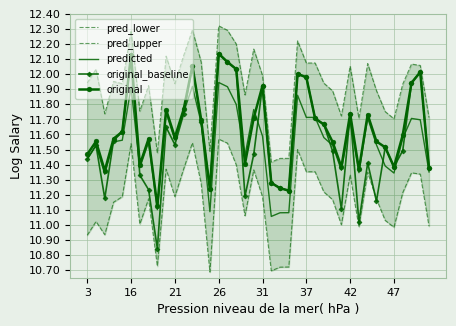

Count the number of categories in the chart.

40